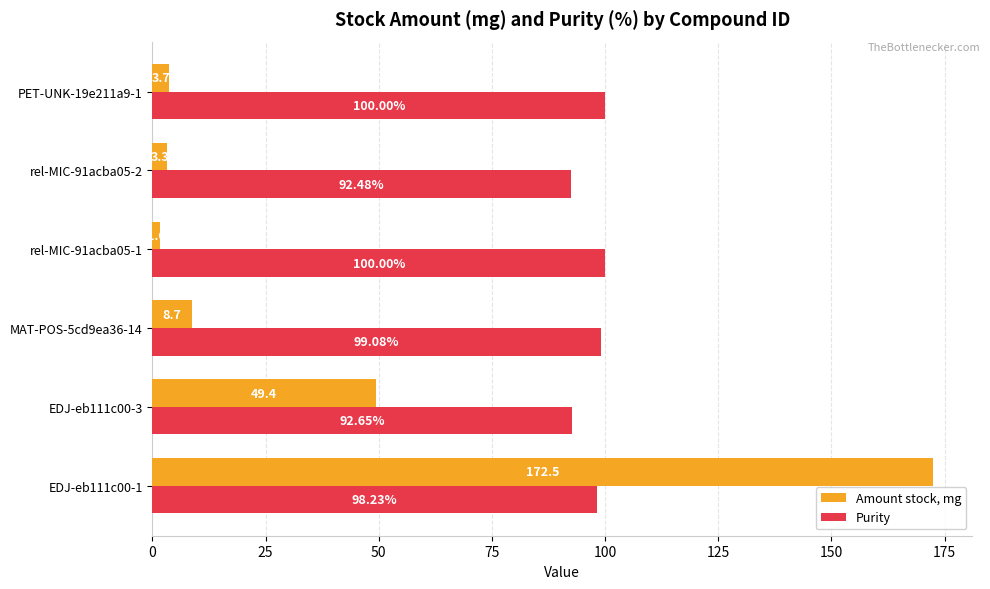

What is the spread (max minus min) of values at PET-UNK-19e211a9-1?

96.3